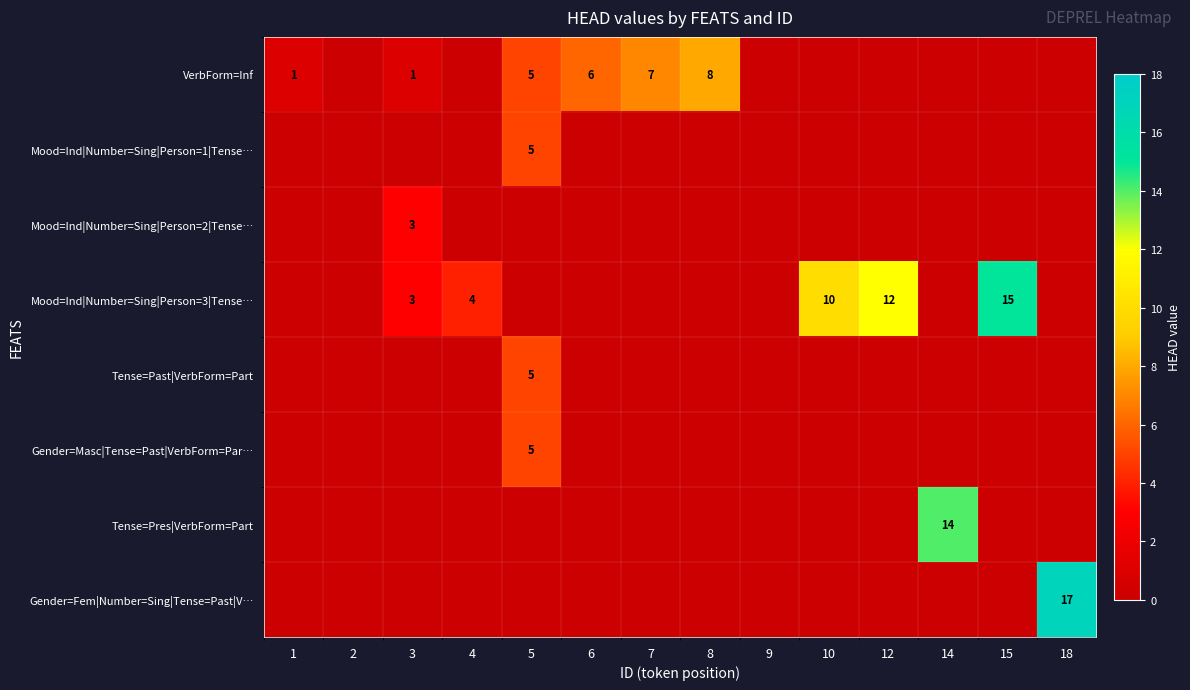

The value of Mood=Ind|Number=Sing|Person=1|Tense… at 5 is 8. True or false?

False